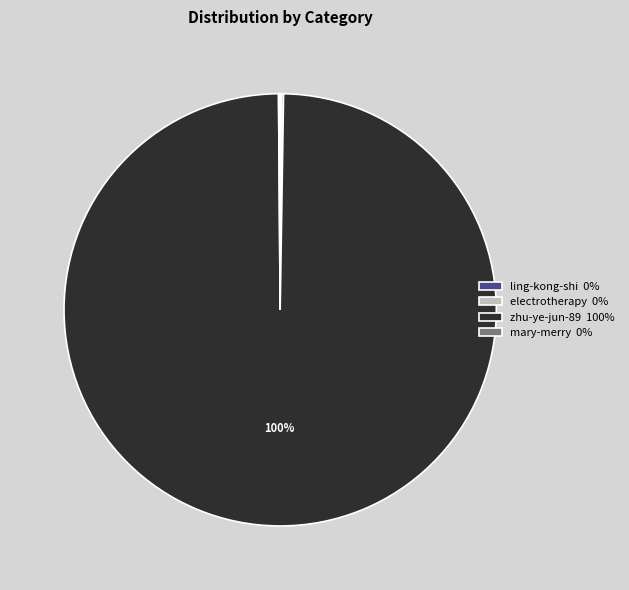

What is the majority slice?

zhu-ye-jun-89